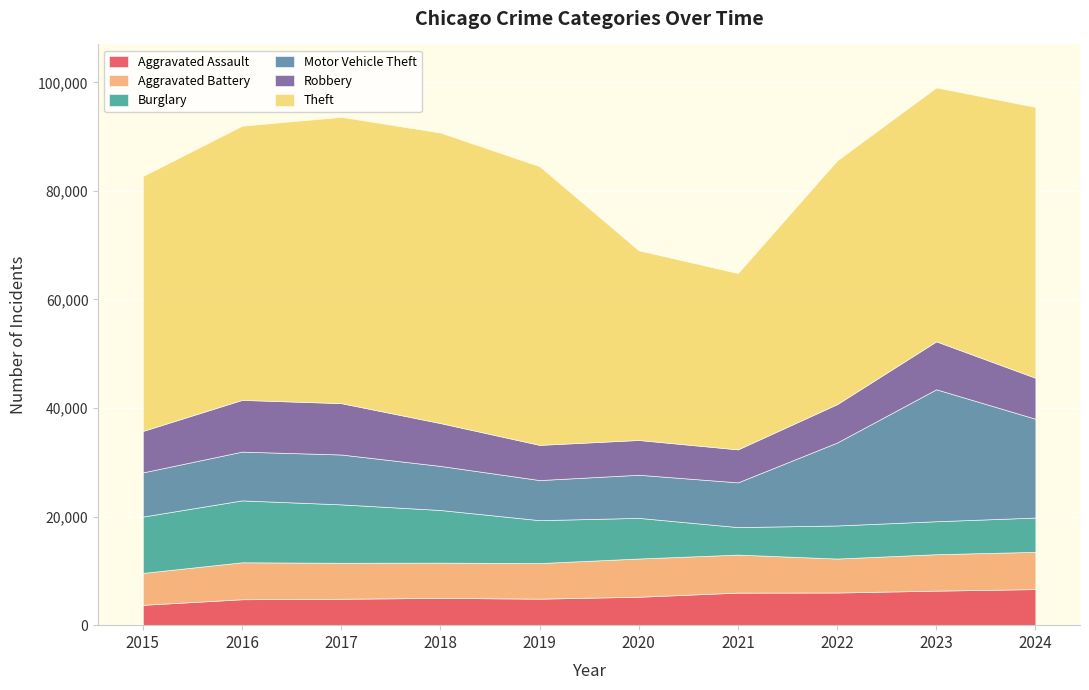

What is the difference between the Motor Vehicle Theft values at 2023 and 2015?

16172